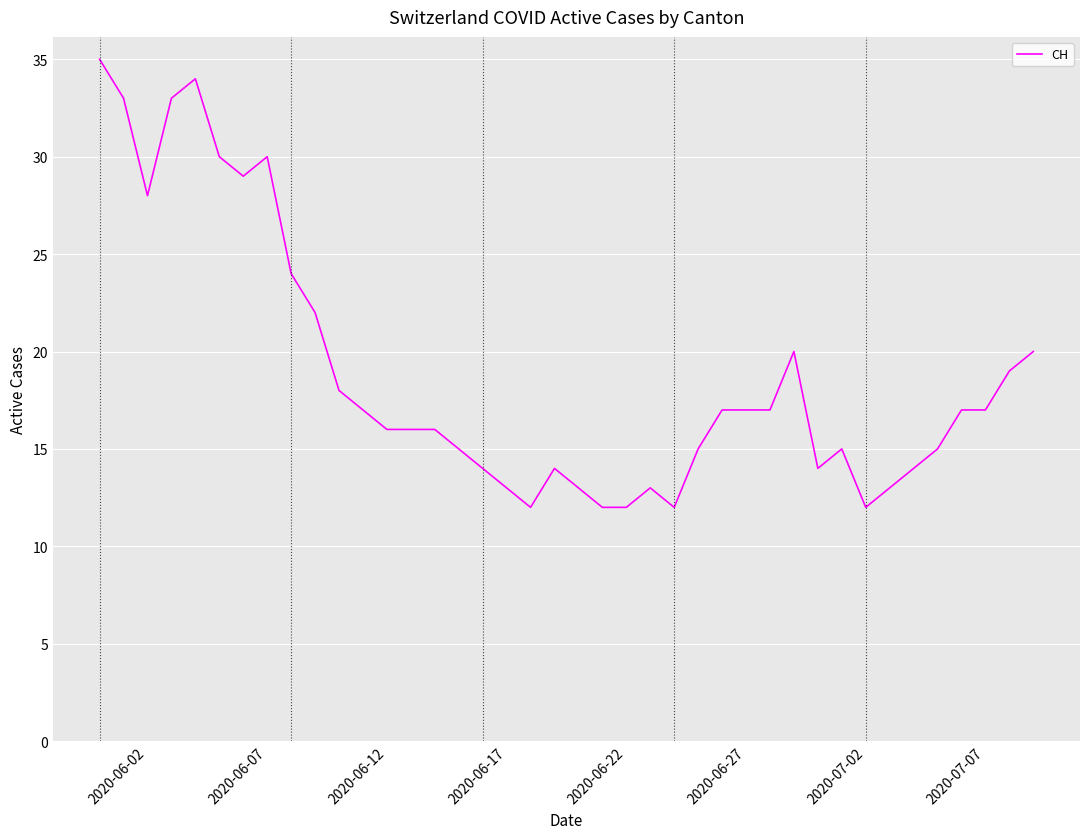

What is the difference between the maximum and minimum values?

23